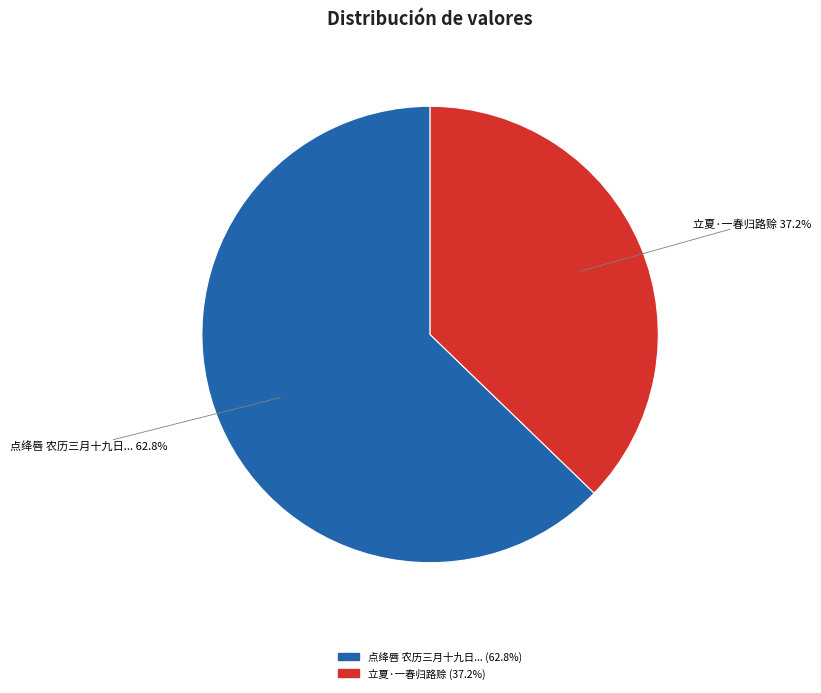

Does any single category account for the majority?

Yes